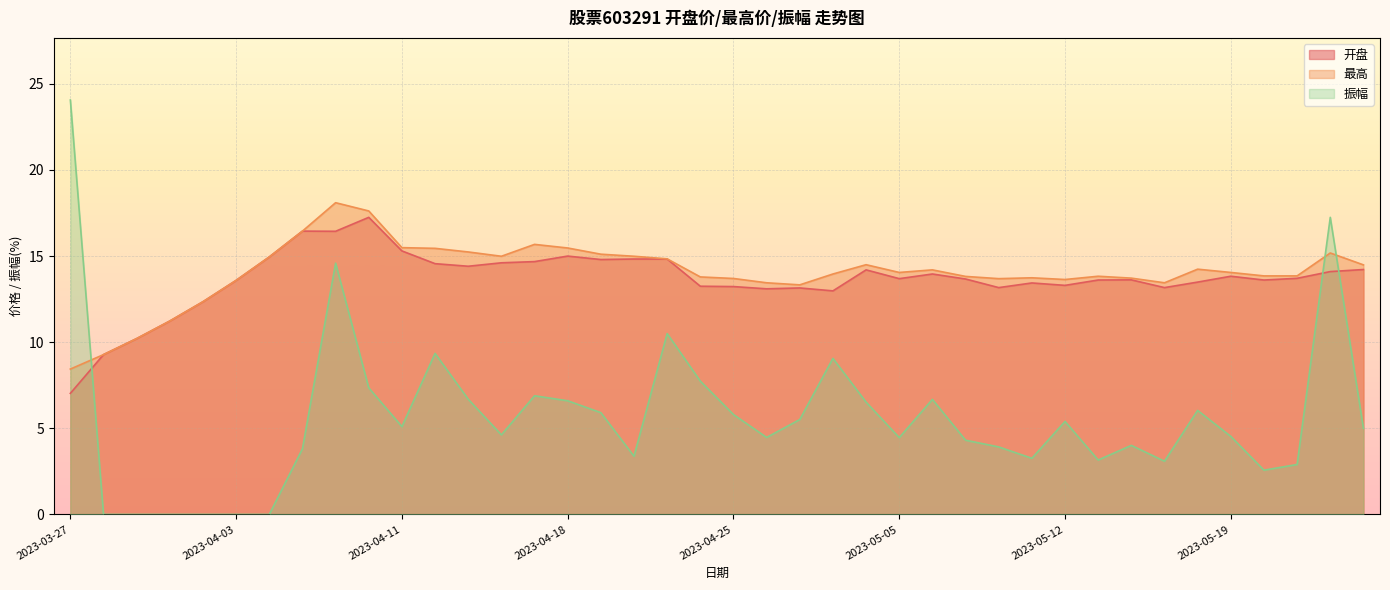

Is it true that 最高 equals 24.3 at 2023-05-11?

False